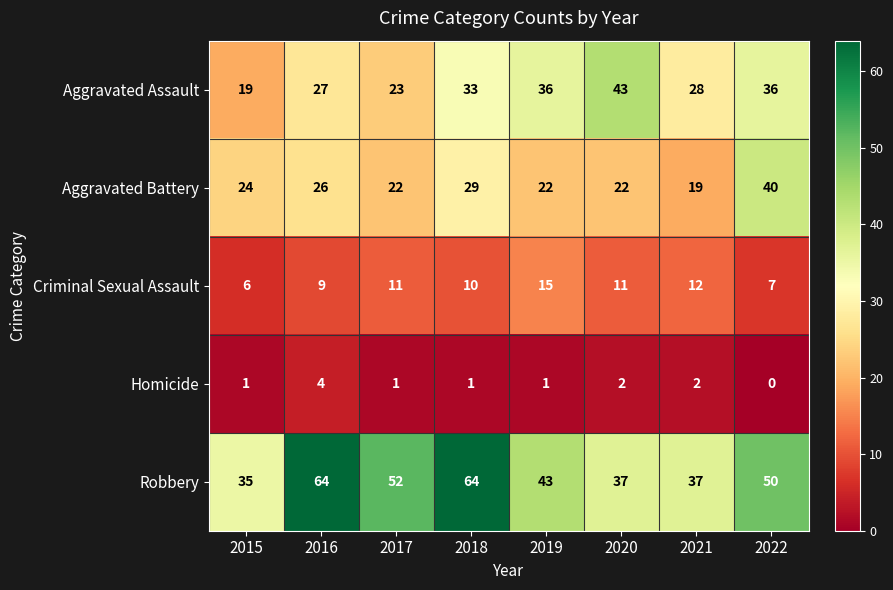

What is the difference between the Robbery values at 2020 and 2017?

15